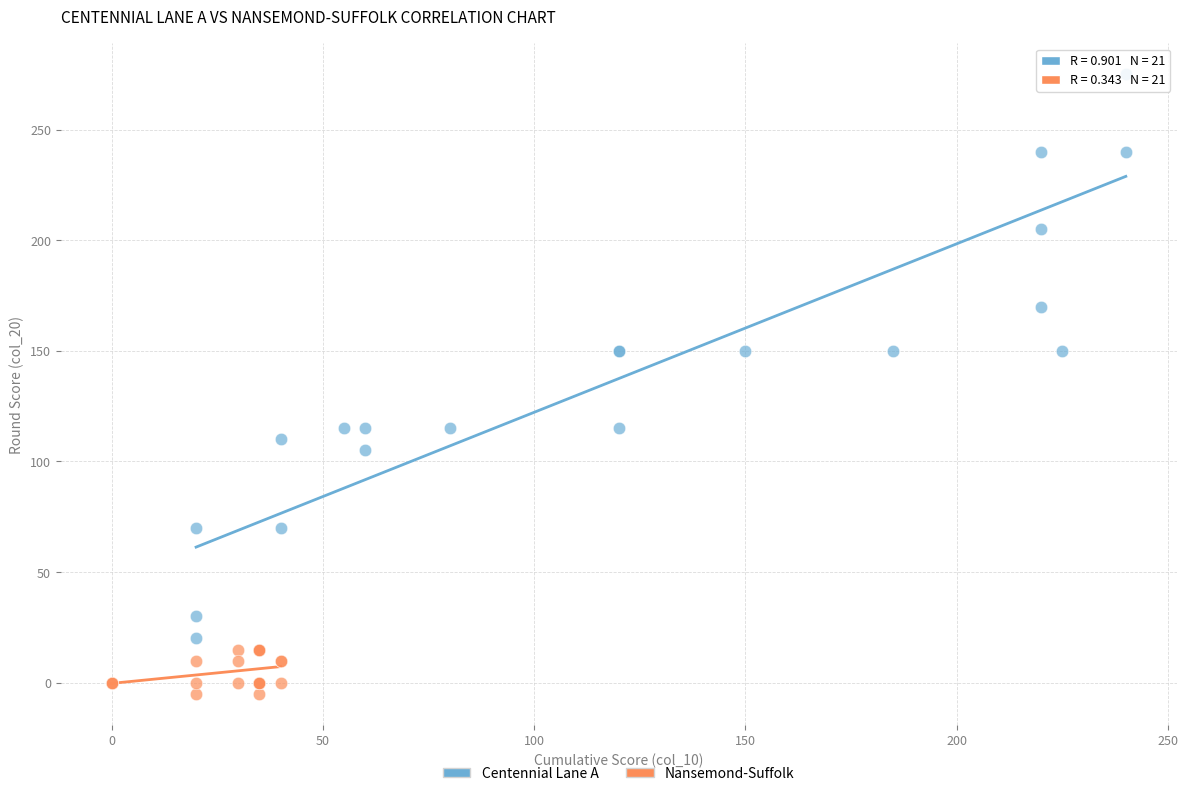

Which series reaches the minimum Y coordinate?

Nansemond-Suffolk